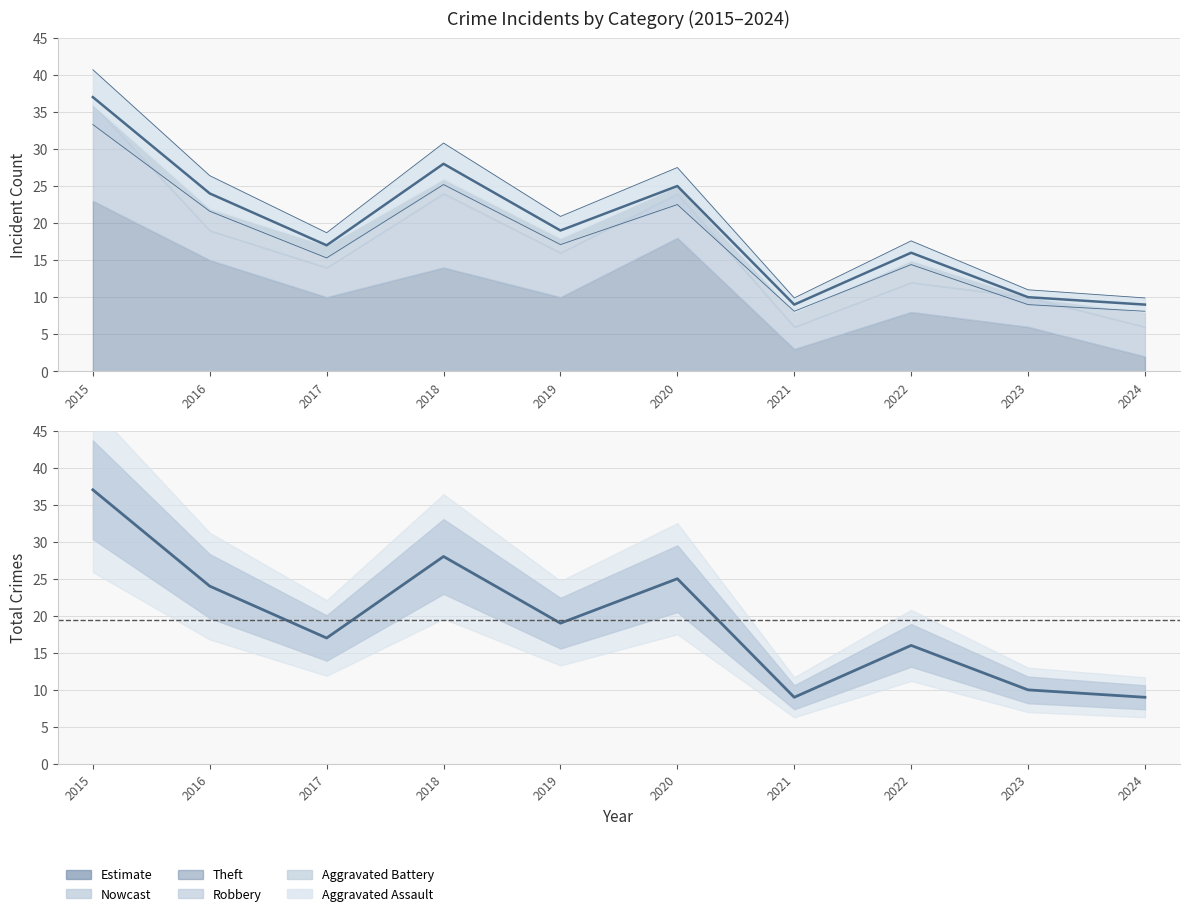

Is it true that the value at 2019 is 19?

True